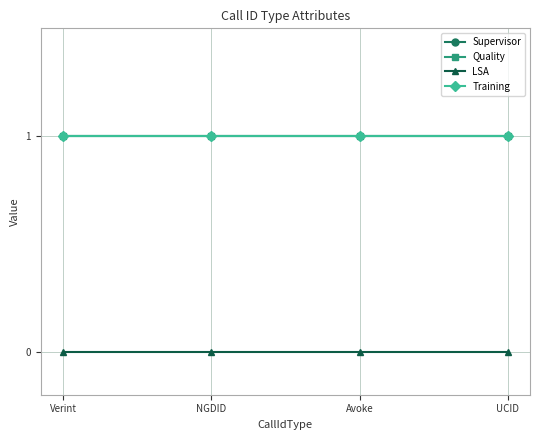

What is the total value across all series at NGDID?

3